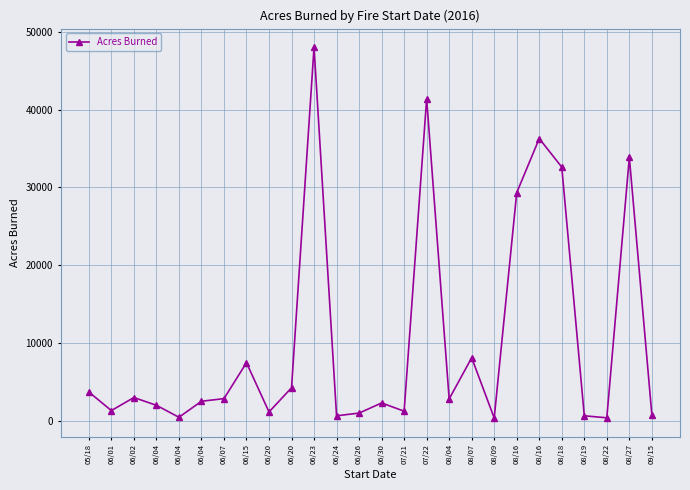

What is the change in value from 08/16 to 08/19?

-28667